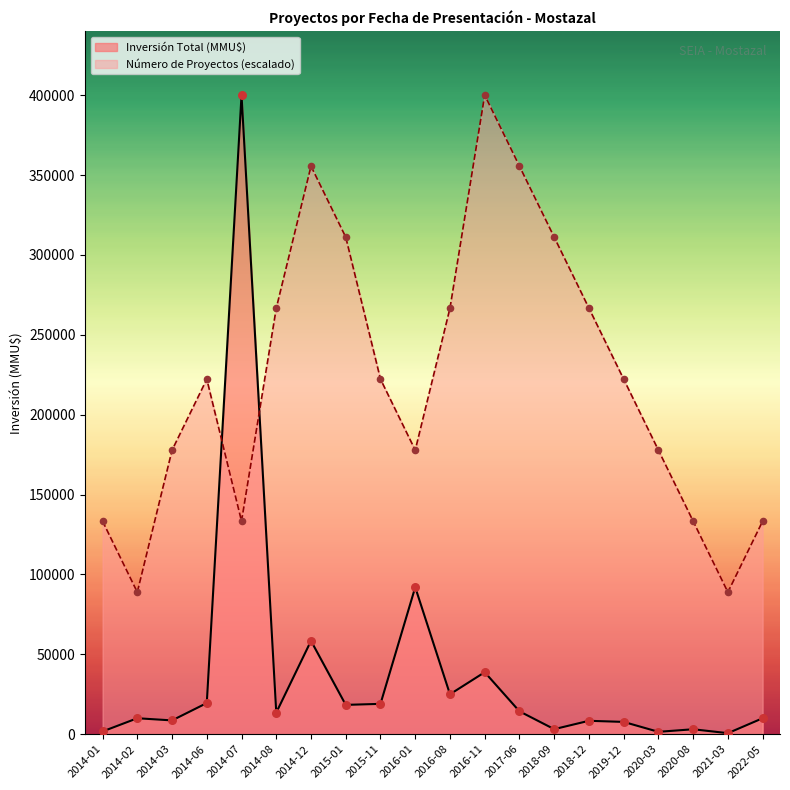

Which series reaches the minimum Y coordinate?

Inversión Total (MMU$)